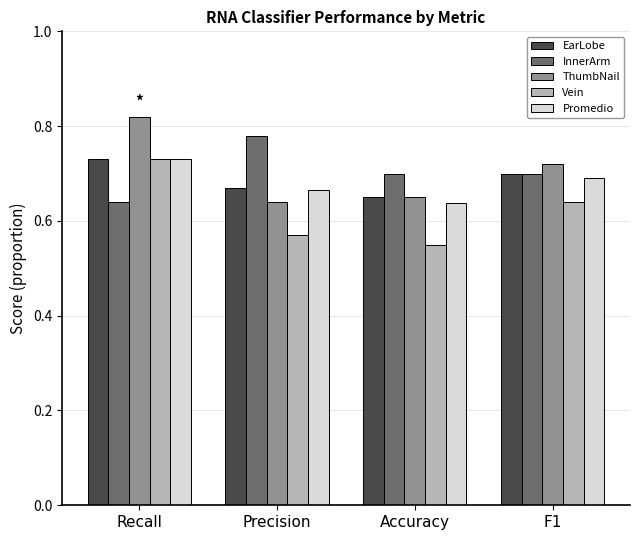

What is the difference between the maximum and minimum values in the ThumbNail series?

0.2